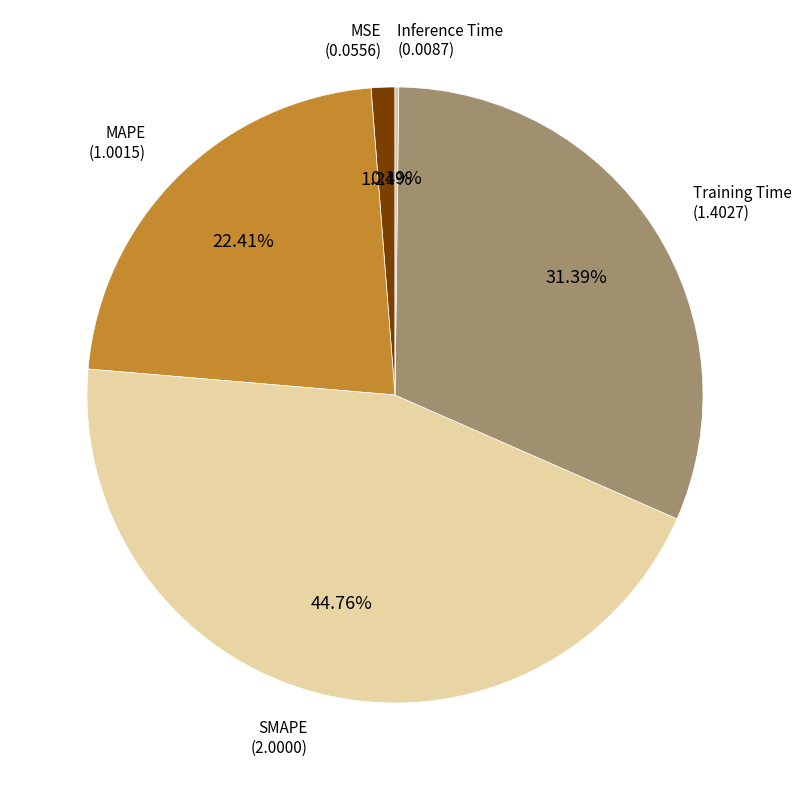

Is there any slice that represents more than half of the pie?

No